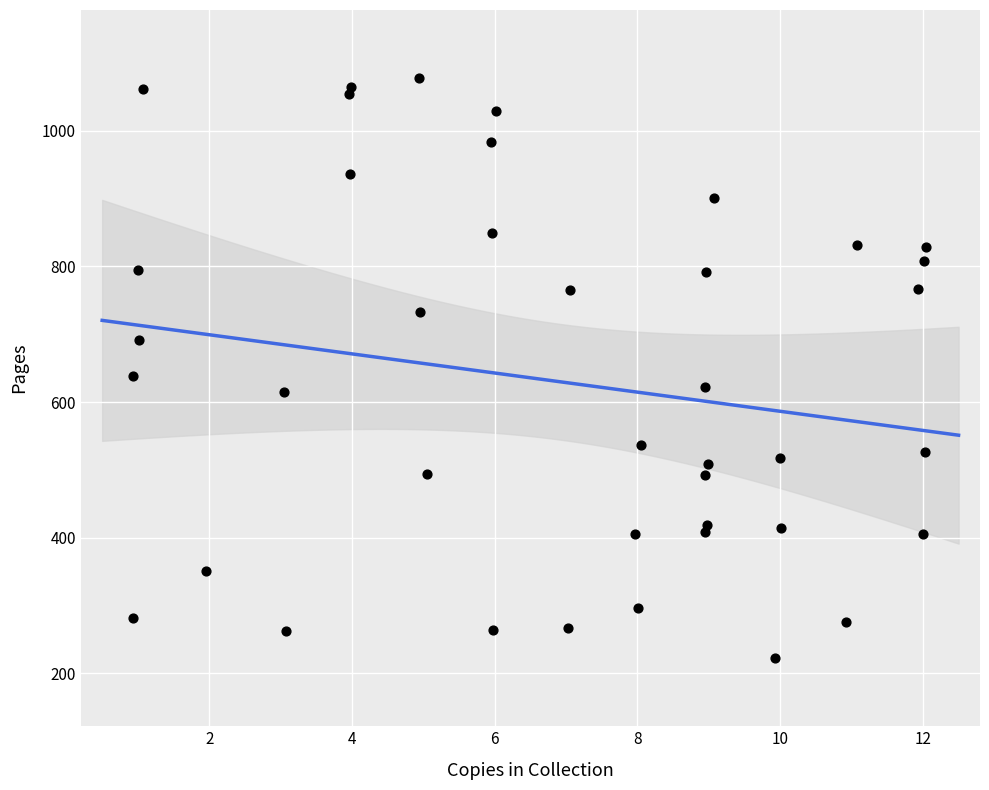

What Y value in the scatter plot is closest to 650?

638